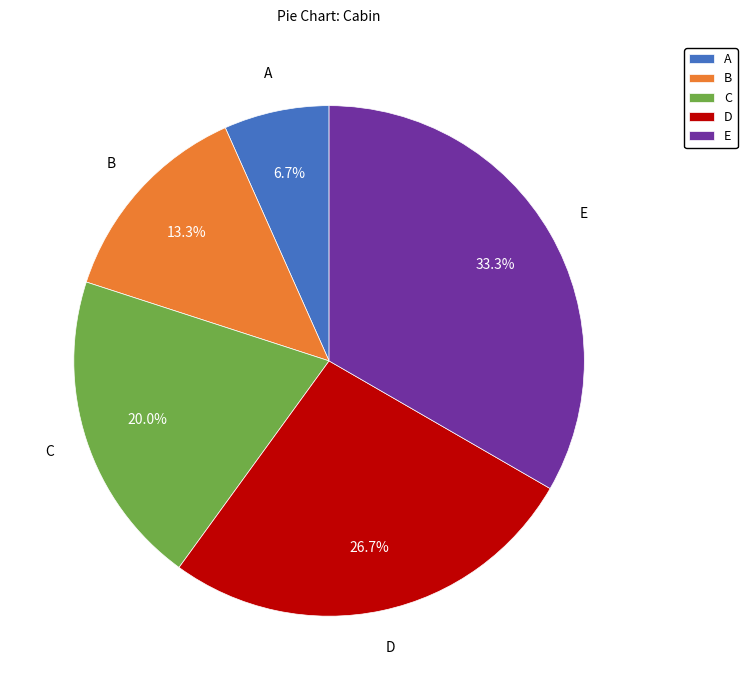

To the nearest percent, what is the difference between the largest and smallest slice percentages?

27%